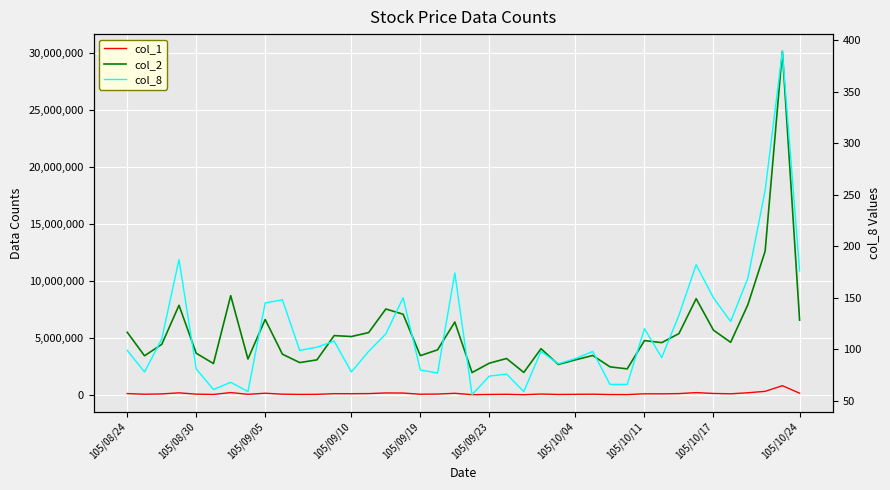

At how many categories does at least one series exceed 18009762?

1